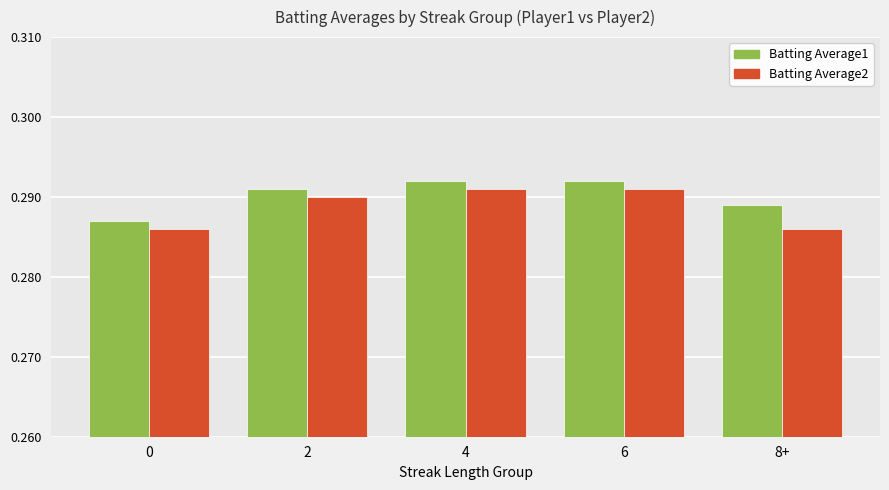

What is the sum of the Batting Average1 values at 6 and 4?

0.6